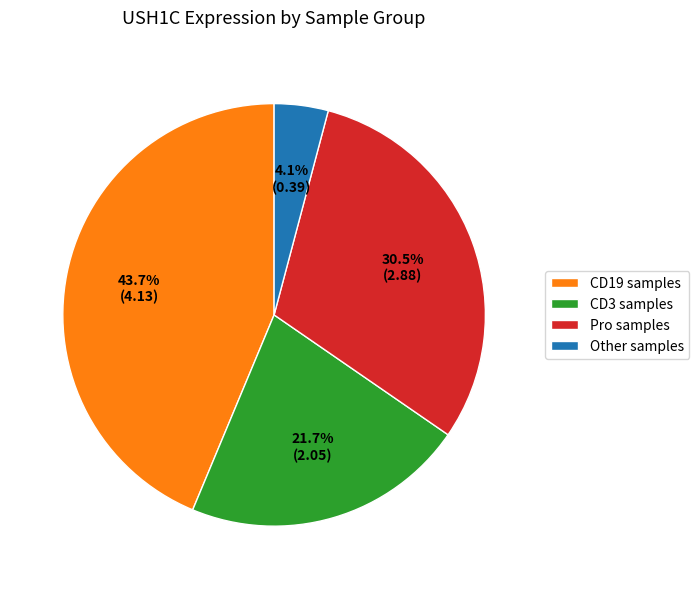

Count the number of slices in the pie.

4